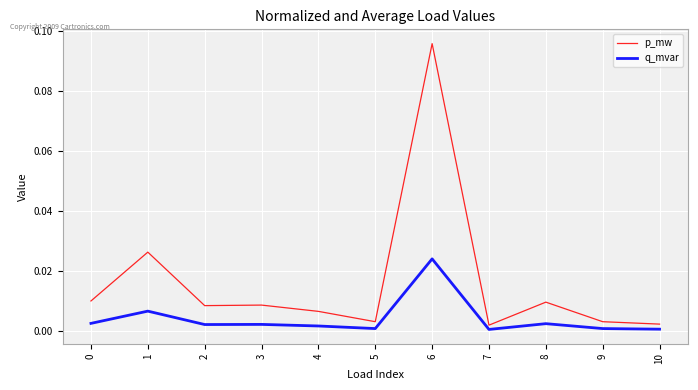

At which category does the chart reach its peak across all series?

6